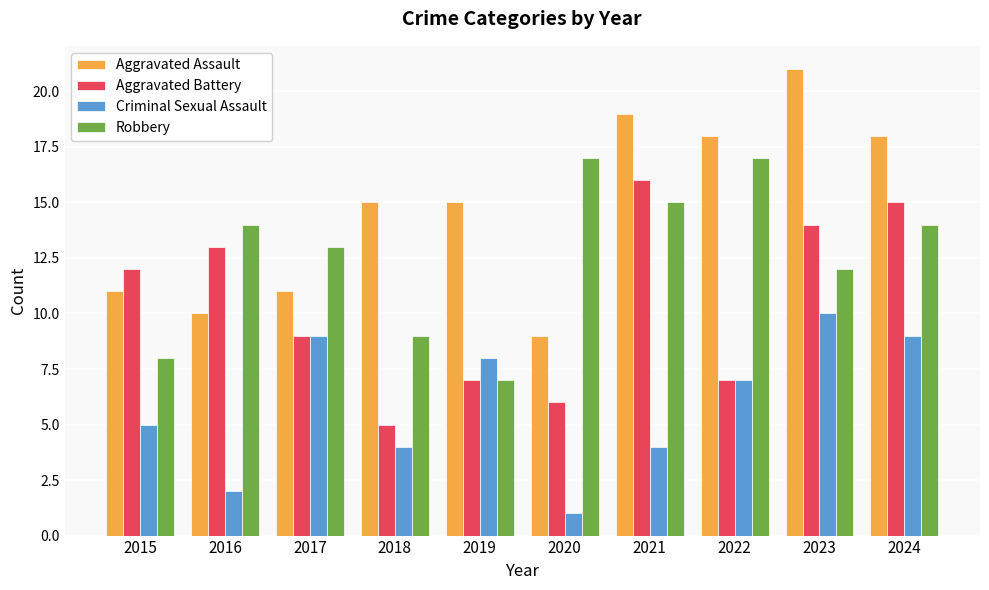

What is the total value across all series at 2024?

56